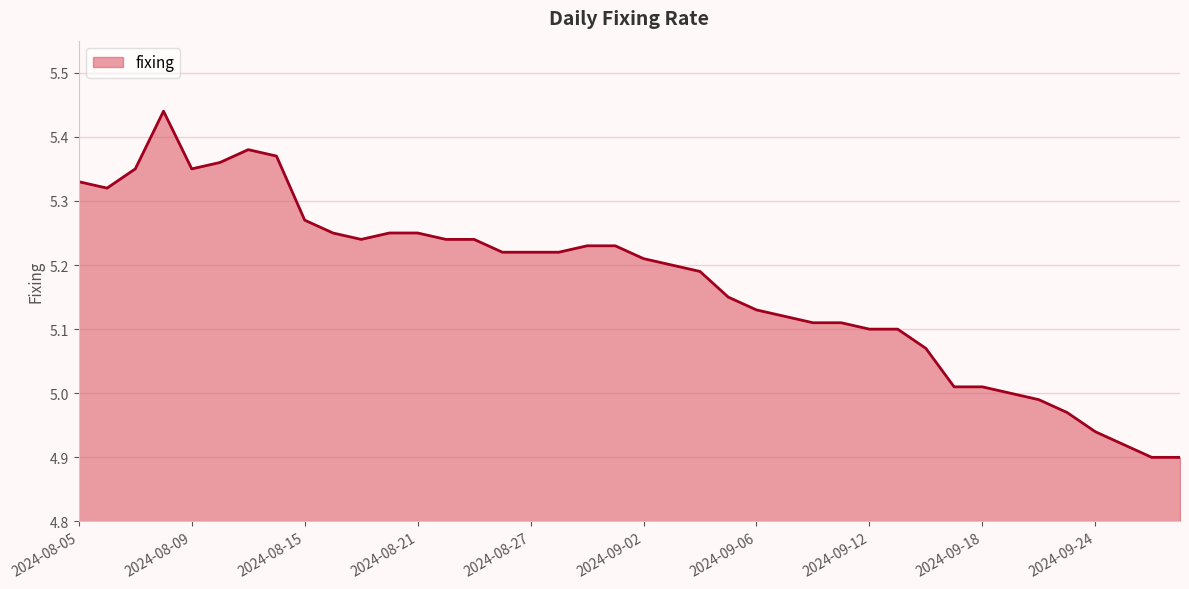

What is the difference between the maximum and minimum values?

0.5